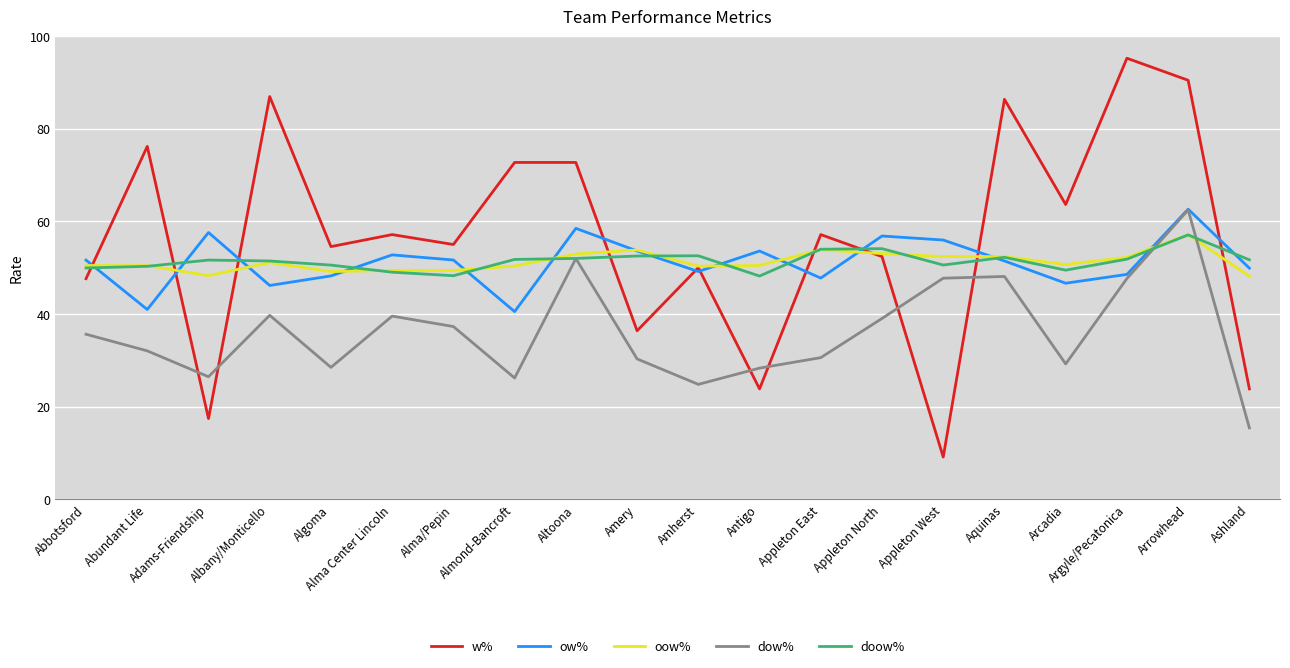

What is the average value of the oow% series?

51.3